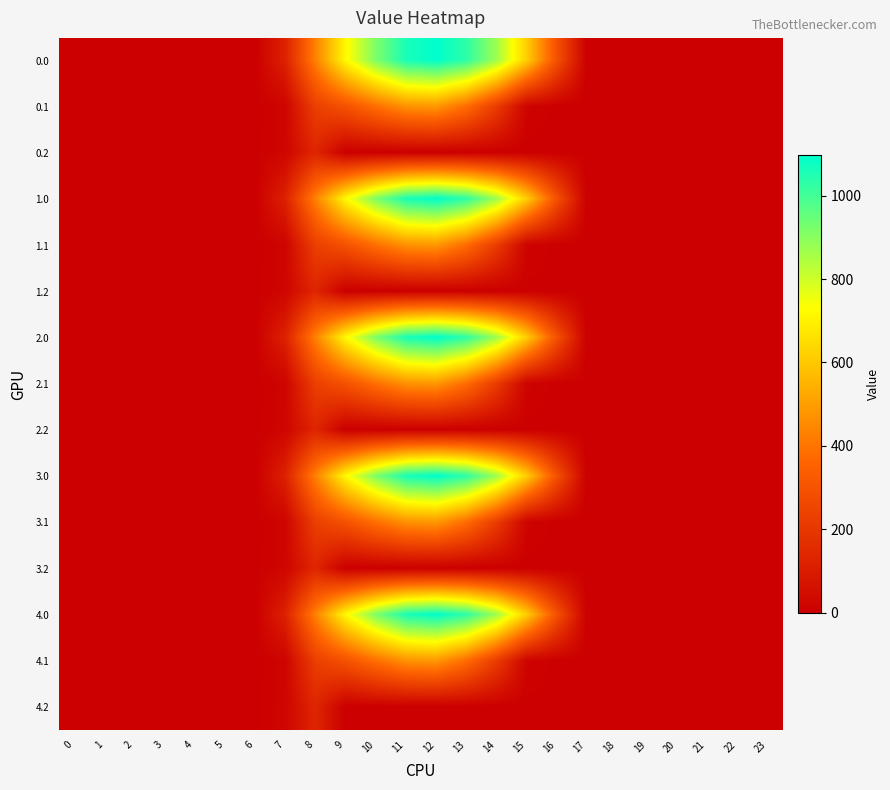

What is the total value across all series at 9?

5063.8